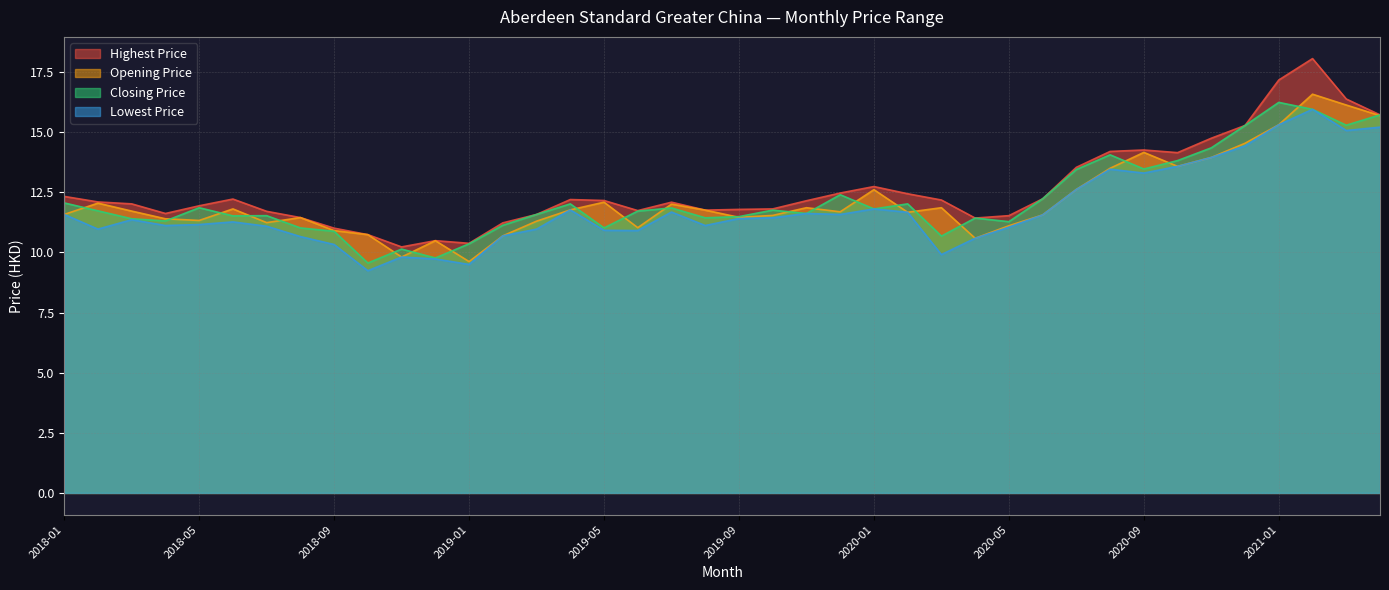

Reading left to right, transcribe all the data shown in this chart.

Highest Price: 2018-01=12.3	2018-02=12.1	2018-03=12.0	2018-04=11.6	2018-05=11.9	2018-06=12.2	2018-07=11.7	2018-08=11.4	2018-09=11.0	2018-10=10.7	2018-11=10.2	2018-12=10.5	2019-01=10.4	2019-02=11.2	2019-03=11.6	2019-04=12.2	2019-05=12.2	2019-06=11.7	2019-07=12.1	2019-08=11.8	2019-09=11.8	2019-10=11.8	2019-11=12.2	2019-12=12.5	2020-01=12.7	2020-02=12.4	2020-03=12.2	2020-04=11.4	2020-05=11.5	2020-06=12.2	2020-07=13.5	2020-08=14.2	2020-09=14.3	2020-10=14.2	2020-11=14.8	2020-12=15.3	2021-01=17.2	2021-02=18.1	2021-03=16.4	2021-04=15.7
Opening Price: 2018-01=11.6	2018-02=12.1	2018-03=11.7	2018-04=11.4	2018-05=11.3	2018-06=11.8	2018-07=11.2	2018-08=11.4	2018-09=10.9	2018-10=10.7	2018-11=9.8	2018-12=10.5	2019-01=9.6	2019-02=10.7	2019-03=11.3	2019-04=11.8	2019-05=12.1	2019-06=11.0	2019-07=12.0	2019-08=11.8	2019-09=11.5	2019-10=11.5	2019-11=11.9	2019-12=11.7	2020-01=12.6	2020-02=11.7	2020-03=11.9	2020-04=10.6	2020-05=11.1	2020-06=11.6	2020-07=12.6	2020-08=13.5	2020-09=14.2	2020-10=13.6	2020-11=13.9	2020-12=14.5	2021-01=15.3	2021-02=16.6	2021-03=16.1	2021-04=15.7
Closing Price: 2018-01=12.1	2018-02=11.7	2018-03=11.4	2018-04=11.3	2018-05=11.9	2018-06=11.5	2018-07=11.5	2018-08=11.0	2018-09=10.9	2018-10=9.6	2018-11=10.1	2018-12=9.8	2019-01=10.4	2019-02=11.1	2019-03=11.6	2019-04=12.0	2019-05=11.0	2019-06=11.7	2019-07=11.8	2019-08=11.4	2019-09=11.5	2019-10=11.8	2019-11=11.6	2019-12=12.4	2020-01=11.8	2020-02=12.0	2020-03=10.7	2020-04=11.4	2020-05=11.3	2020-06=12.2	2020-07=13.4	2020-08=14.1	2020-09=13.5	2020-10=13.8	2020-11=14.3	2020-12=15.3	2021-01=16.2	2021-02=15.9	2021-03=15.3	2021-04=15.7
Lowest Price: 2018-01=11.6	2018-02=11.0	2018-03=11.4	2018-04=11.1	2018-05=11.2	2018-06=11.3	2018-07=11.1	2018-08=10.7	2018-09=10.3	2018-10=9.2	2018-11=9.8	2018-12=9.7	2019-01=9.5	2019-02=10.7	2019-03=11.0	2019-04=11.8	2019-05=10.9	2019-06=10.9	2019-07=11.7	2019-08=11.1	2019-09=11.4	2019-10=11.4	2019-11=11.6	2019-12=11.6	2020-01=11.8	2020-02=11.7	2020-03=9.9	2020-04=10.6	2020-05=11.1	2020-06=11.6	2020-07=12.6	2020-08=13.5	2020-09=13.3	2020-10=13.6	2020-11=13.9	2020-12=14.4	2021-01=15.3	2021-02=15.9	2021-03=15.1	2021-04=15.2